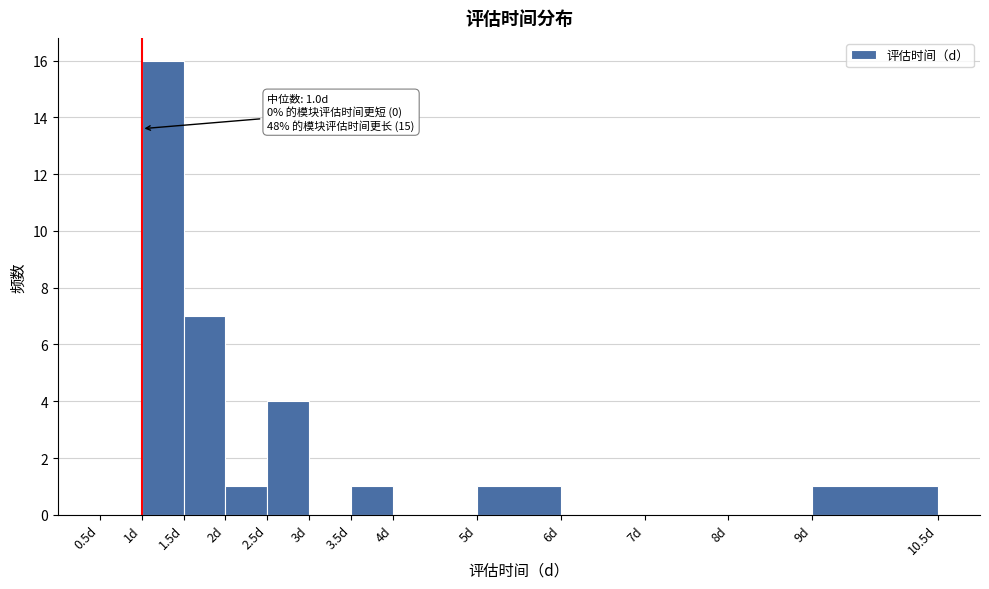

Which range on the x-axis has the tallest bar?

1.0 to 1.5